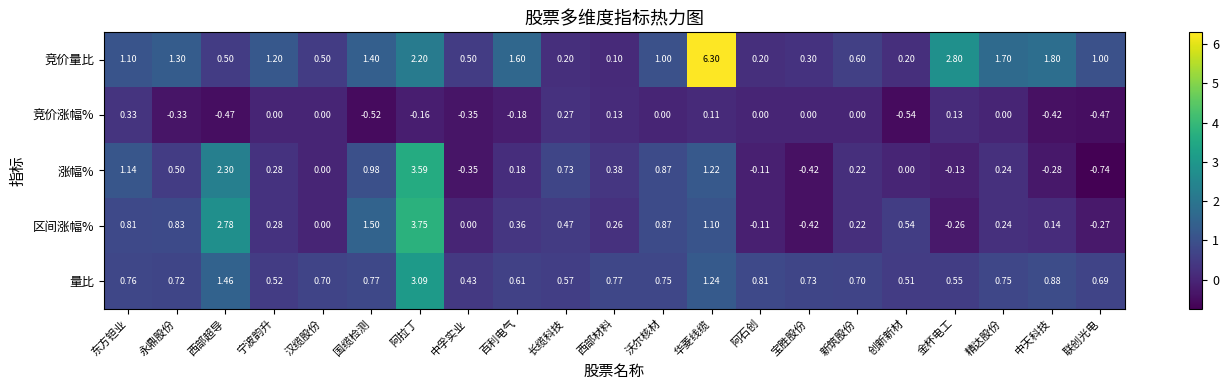

Which series changed the most between 长缆科技 and 新筑股份?

涨幅%